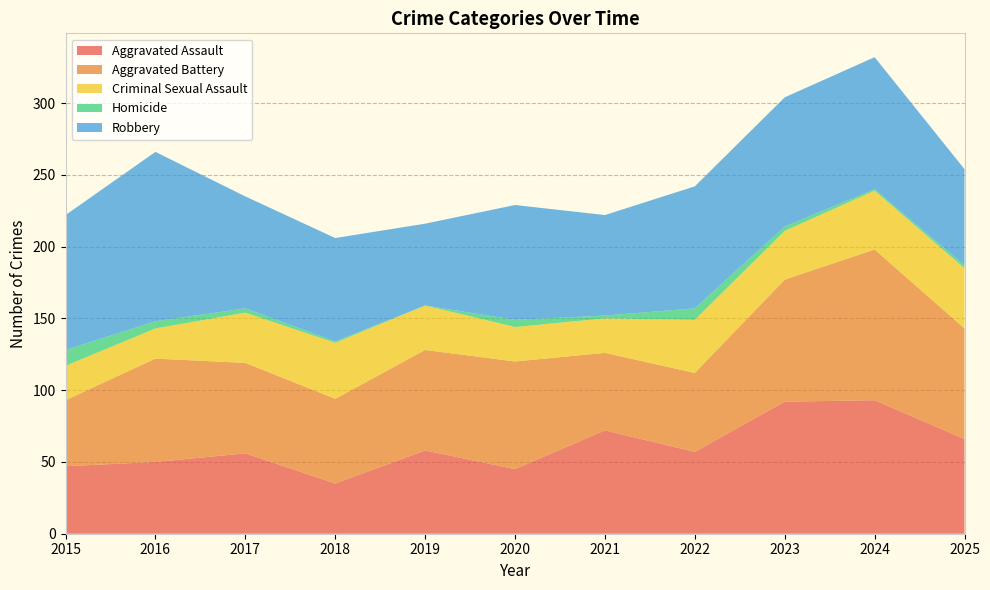

Reading right to left, extract all data points from this chart.

Aggravated Assault: 2025=66	2024=93	2023=92	2022=57	2021=72	2020=45	2019=58	2018=35	2017=56	2016=50	2015=47
Aggravated Battery: 2025=77	2024=105	2023=85	2022=55	2021=54	2020=75	2019=70	2018=59	2017=63	2016=72	2015=46
Criminal Sexual Assault: 2025=42	2024=41	2023=34	2022=37	2021=24	2020=24	2019=31	2018=39	2017=35	2016=21	2015=24
Homicide: 2025=2	2024=1	2023=3	2022=8	2021=2	2020=5	2019=0	2018=1	2017=3	2016=5	2015=11
Robbery: 2025=67	2024=92	2023=90	2022=85	2021=70	2020=80	2019=57	2018=72	2017=78	2016=118	2015=94